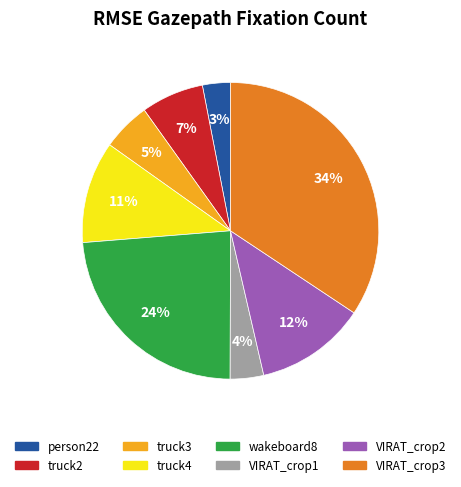

Count the number of slices in the pie.

8